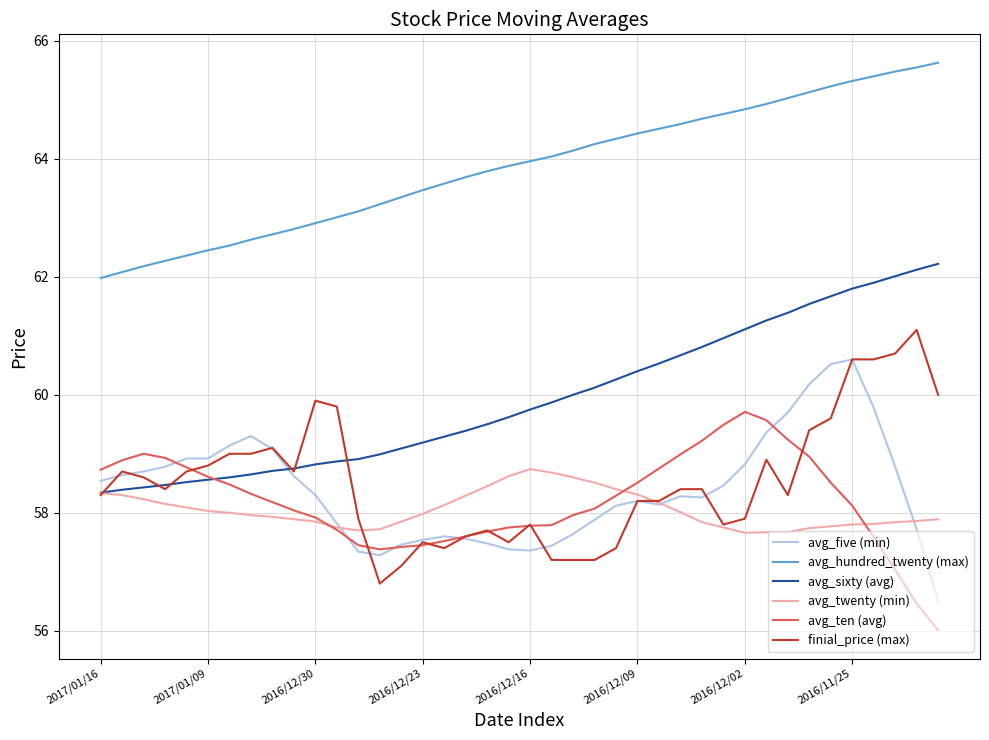

True or false: avg_hundred_twenty (max) and avg_twenty (min) cross at least once.

False